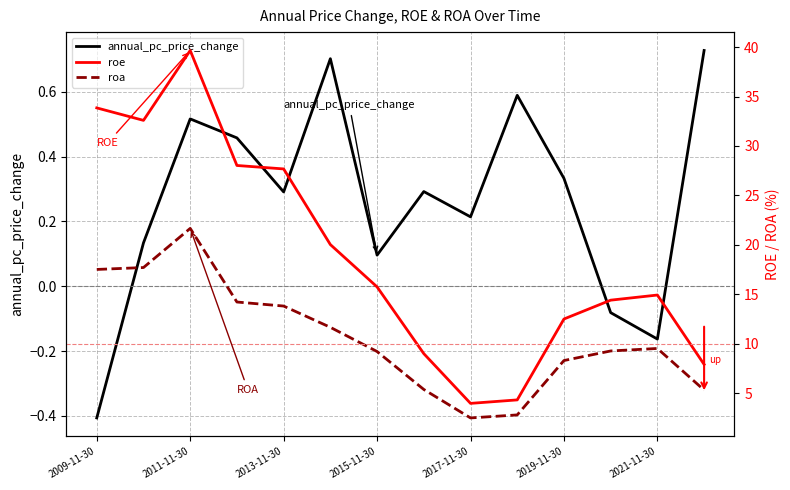

Is it true that annual_pc_price_change equals 0.8 at 2011-11-30?

False